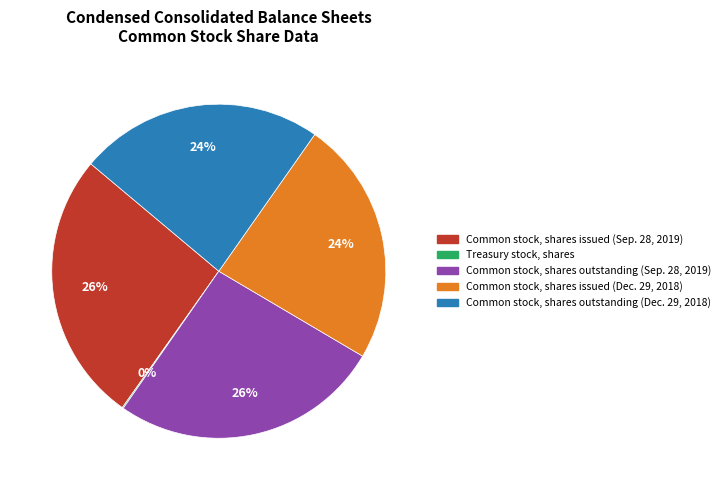

True or false: Common stock, shares issued (Sep. 28, 2019) accounts for 21% of the total.

False